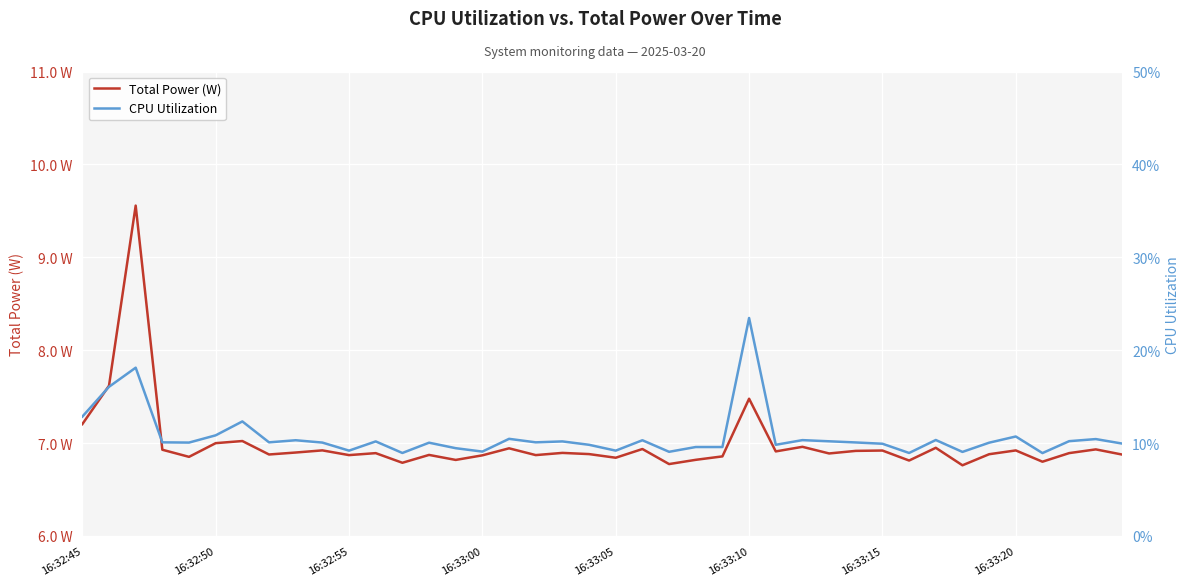

What is the value of the Total Power (W) point at the 13th from the left?

6.8